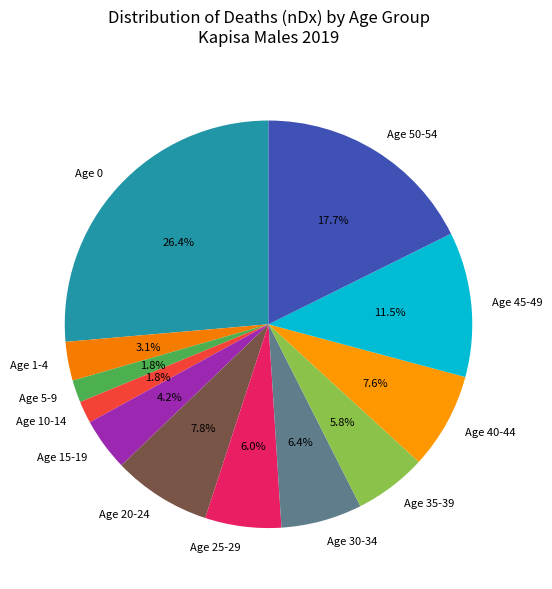

Between Age 1-4 and Age 10-14, which is larger?

Age 1-4